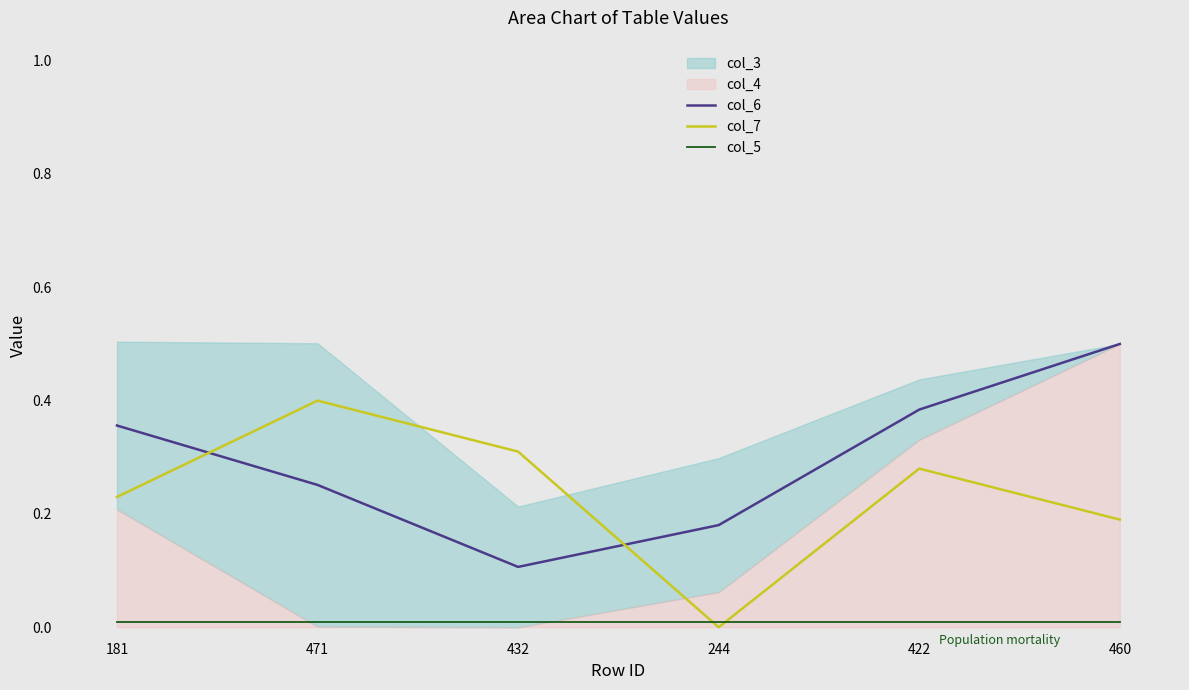

What is the spread (max minus min) of values at 244?

0.2